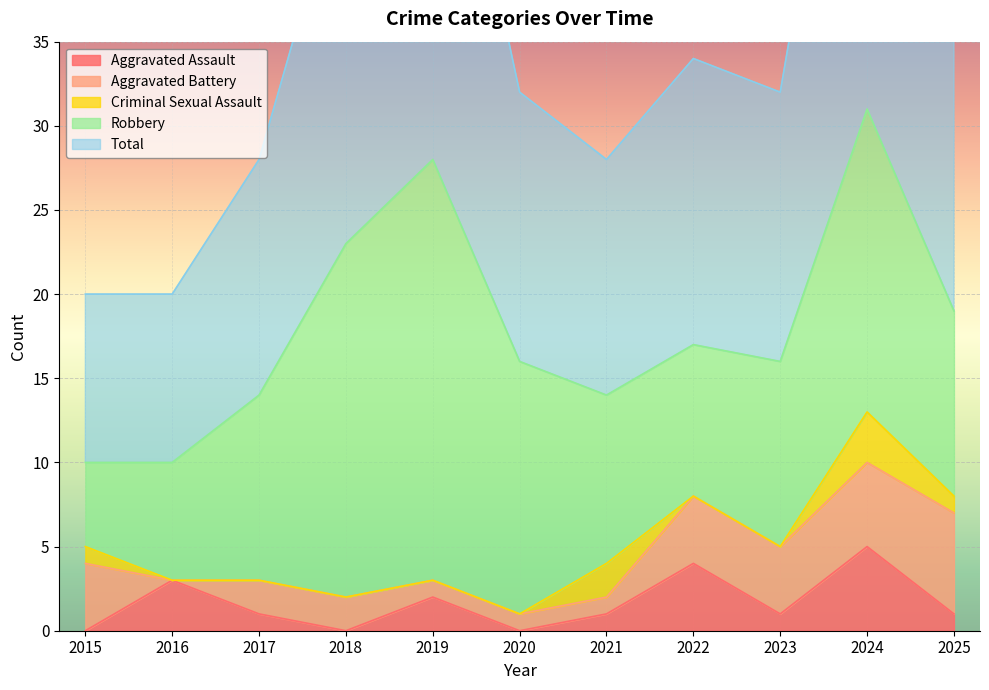

What are all the series names shown in the legend?

Aggravated Assault, Aggravated Battery, Criminal Sexual Assault, Robbery, Total